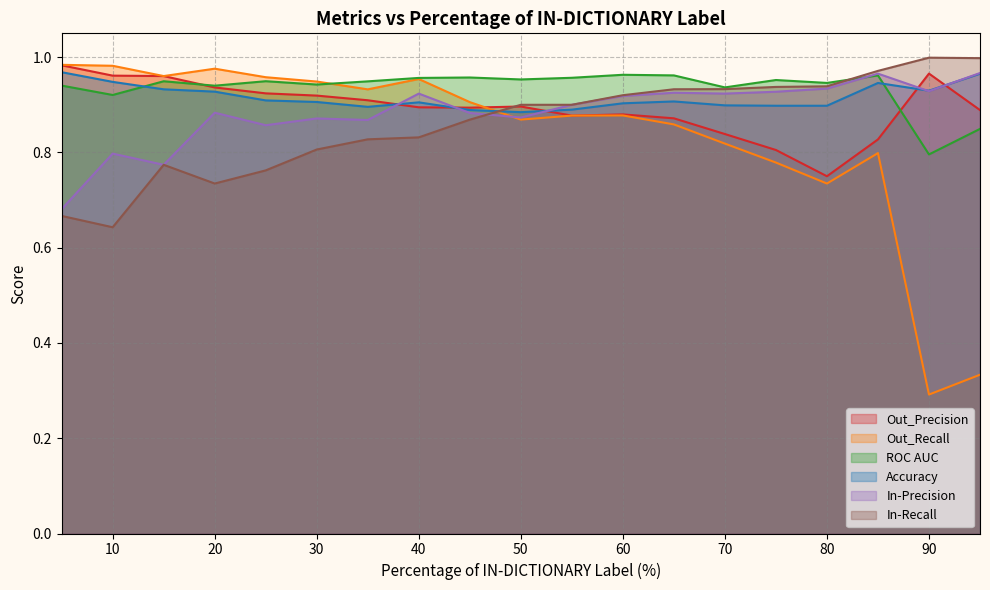

What is the total value across all series at 30?

5.4